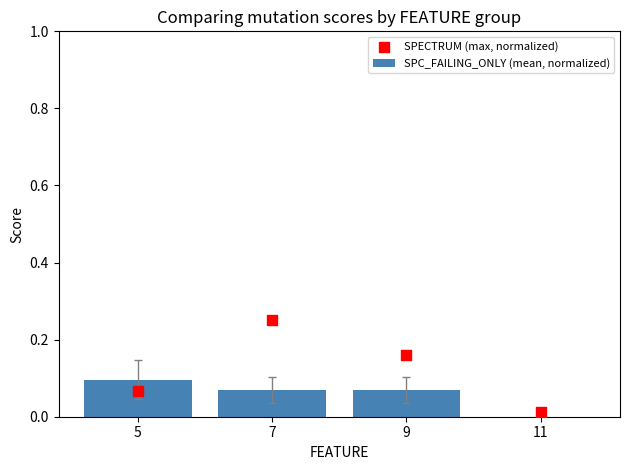

At how many categories does at least one series exceed 0?

4